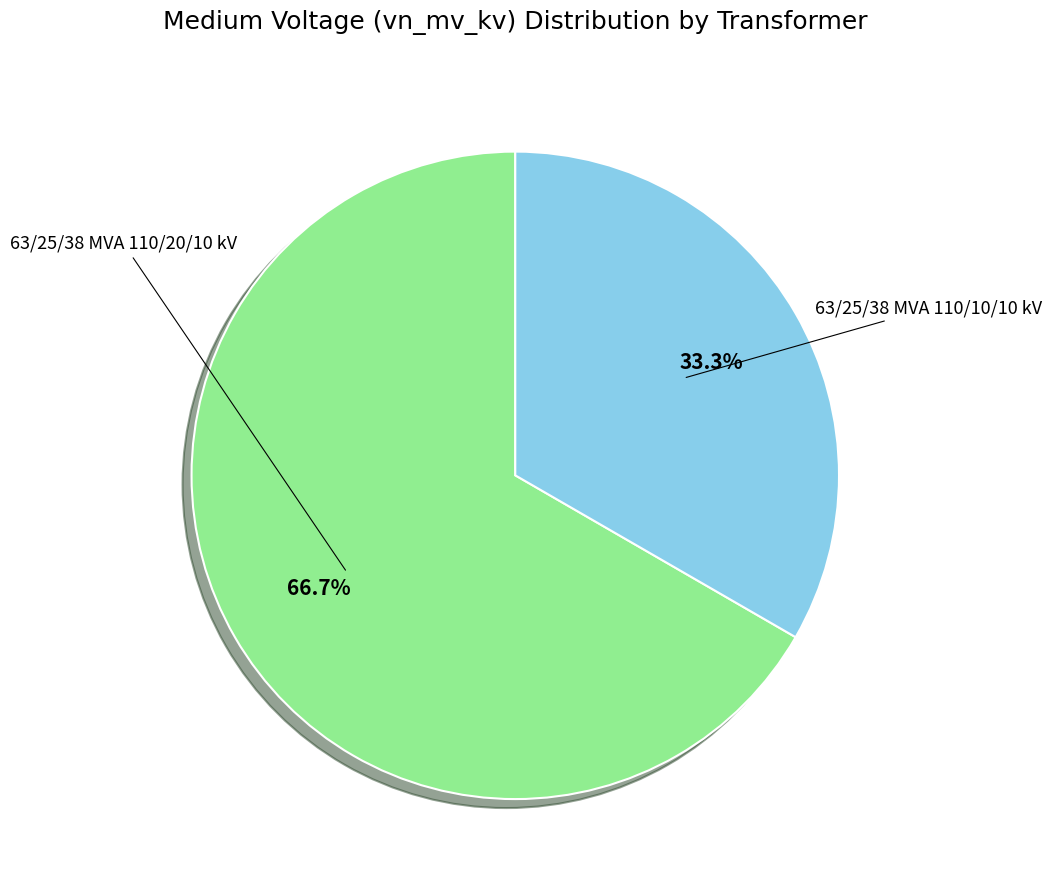

Is there a majority slice in this chart?

Yes